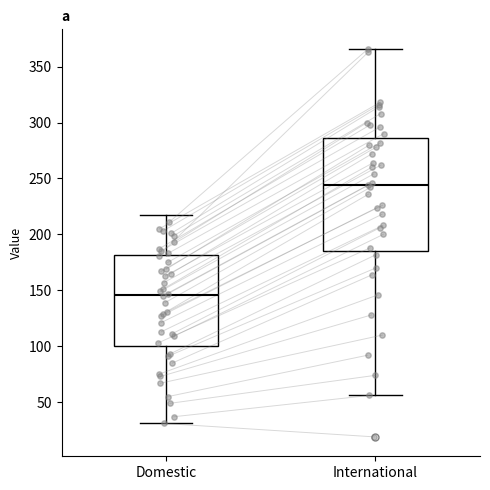

Reading left to right, transcribe this box plot: for each box, give where its median line is, the range the box spans, and where its two whiskers end, as read against the y-axis. The values are not printed on the chart, so give them approximately, as read against the axis.

Domestic: median 145, box 100 to 180, whiskers 30 to 215
International: median 245, box 185 to 285, whiskers 55 to 365